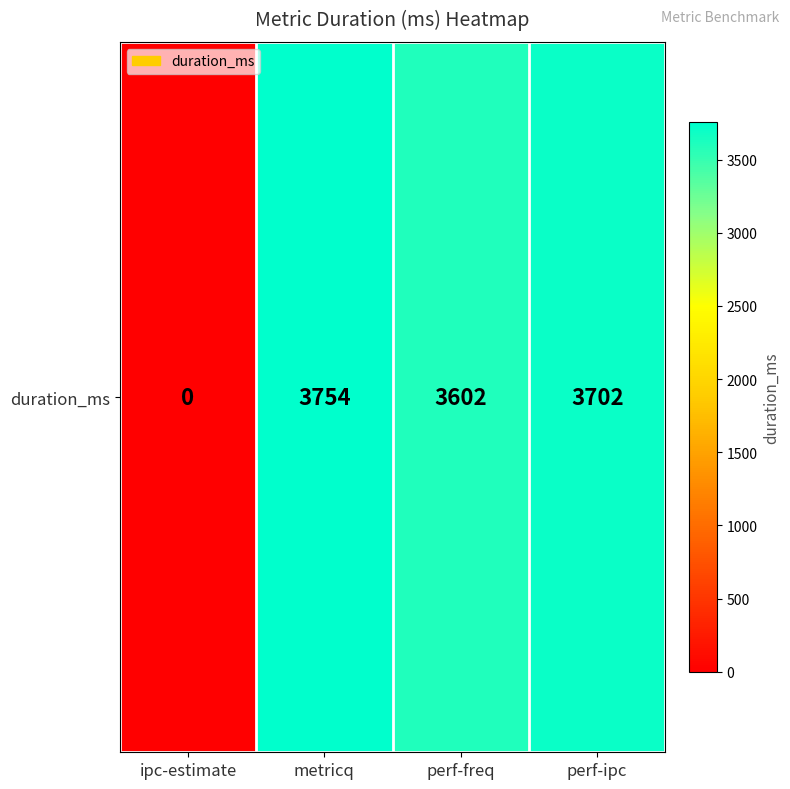

Rank the categories by value from highest to lowest.

metricq, perf-ipc, perf-freq, ipc-estimate